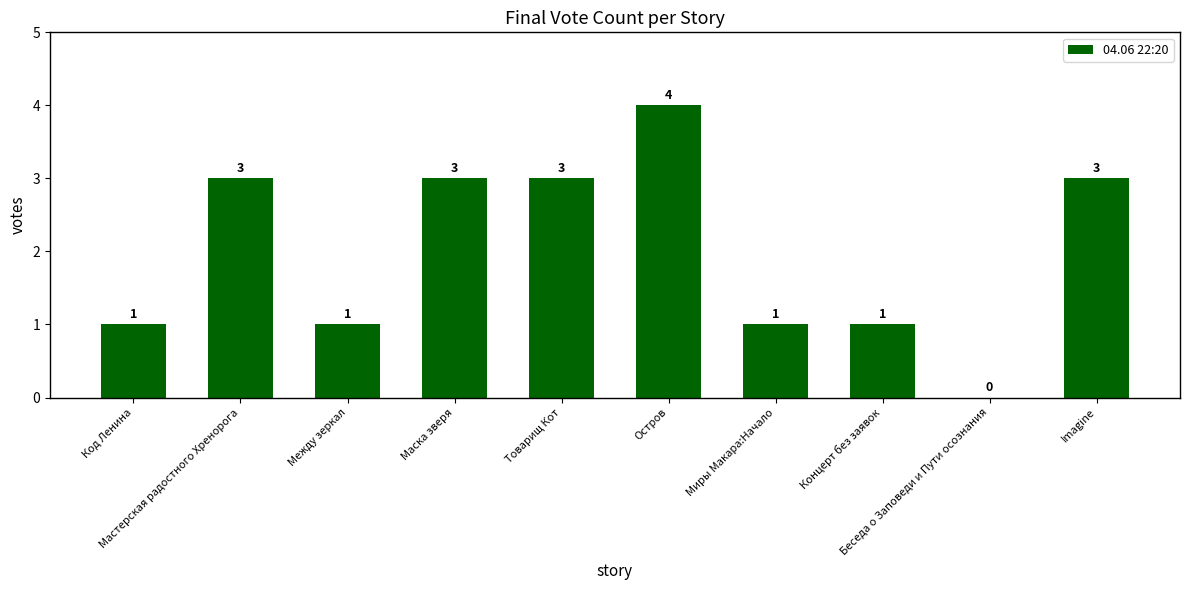

How many series are shown in this chart?

1